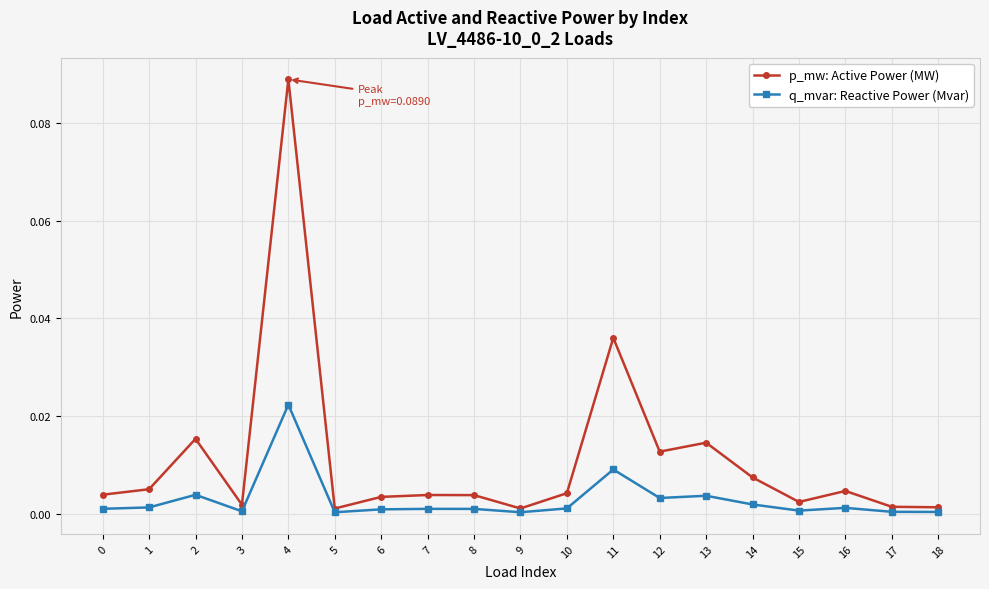

Is the value of q_mvar: Reactive Power (Mvar) at 14 greater than the value of p_mw: Active Power (MW) at 12?

No